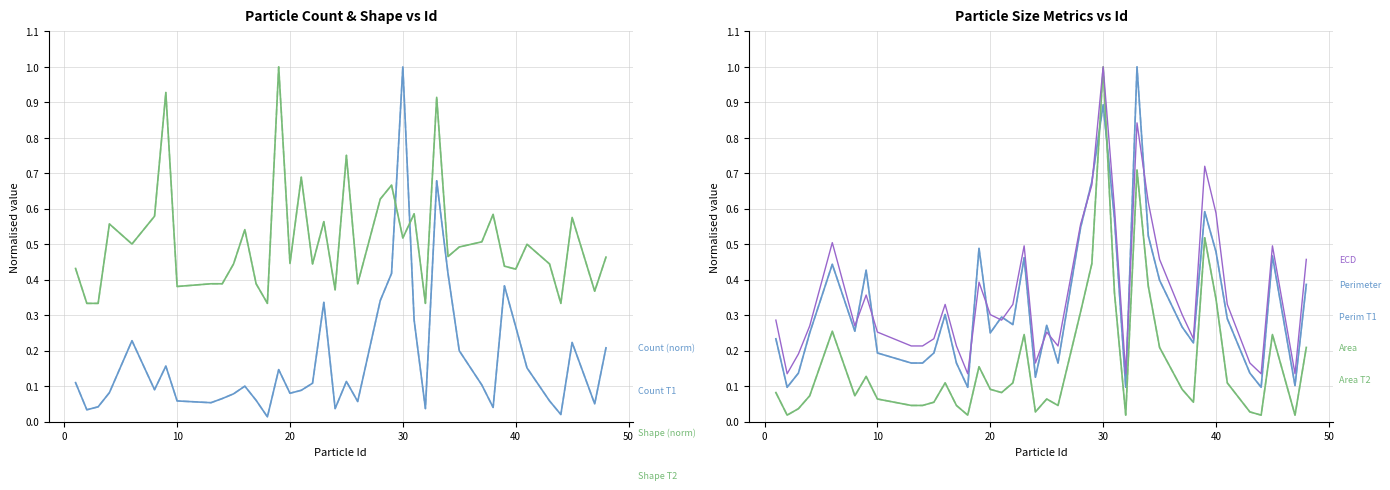

How many interior local valleys does the ECD (μm) series have?

10